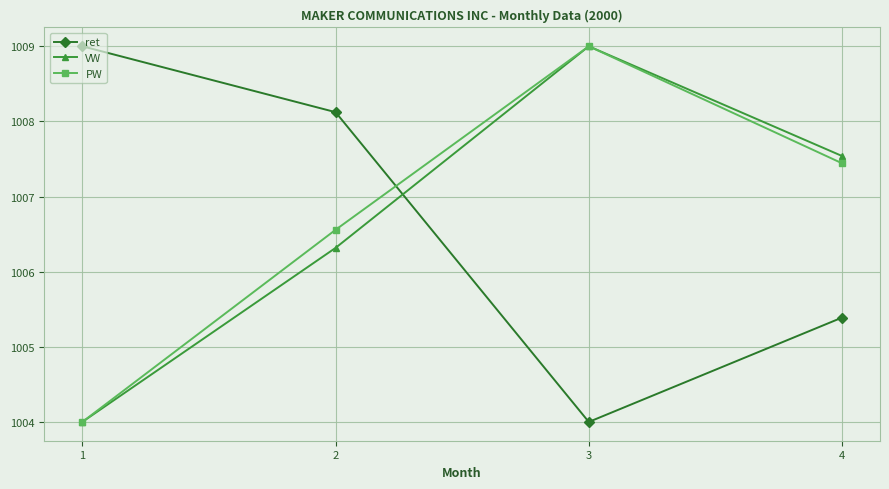

How many lines are shown in the chart?

3